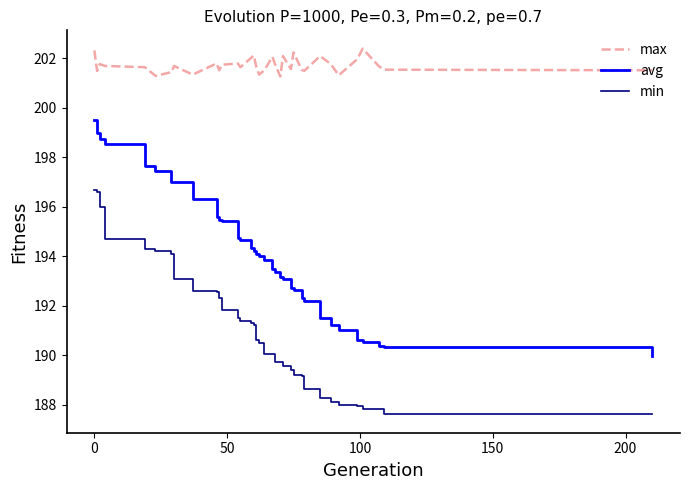

Which series has the largest total across all categories?

max